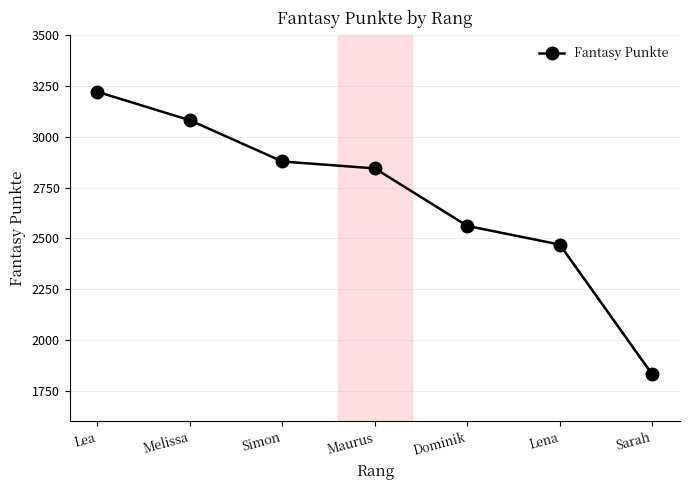

List the labels in order of value, smallest first.

Sarah, Lena, Dominik, Maurus, Simon, Melissa, Lea